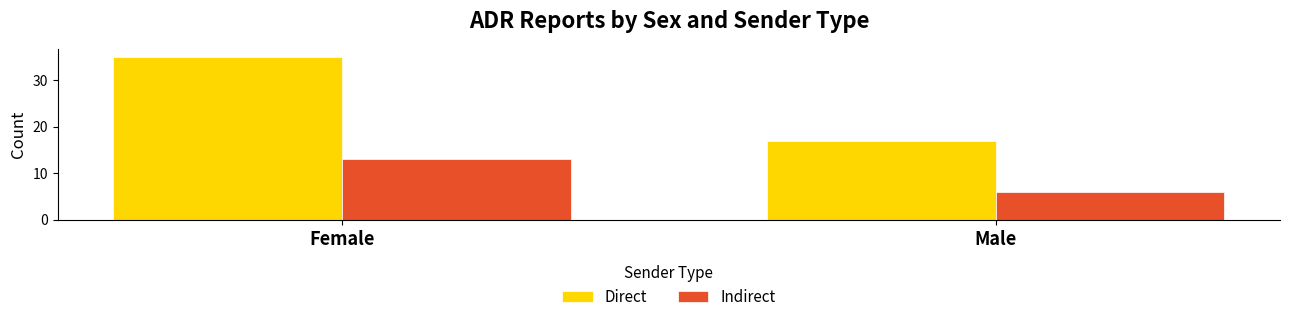

At Female, list the series in order from largest to smallest.

Direct, Indirect